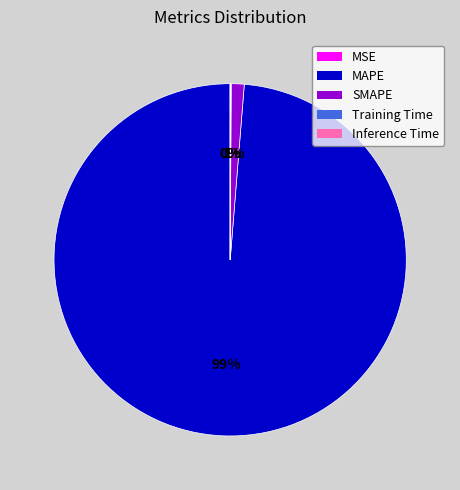

To the nearest percent, what is the average slice percentage?

20%